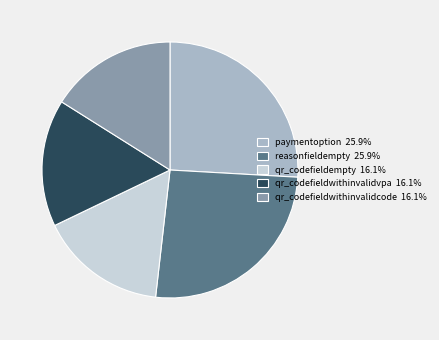

Combined, do qr_codefieldwithinvalidcode 16.1% and qr_codefieldwithinvalidvpa 16.1% account for over 50%?

No